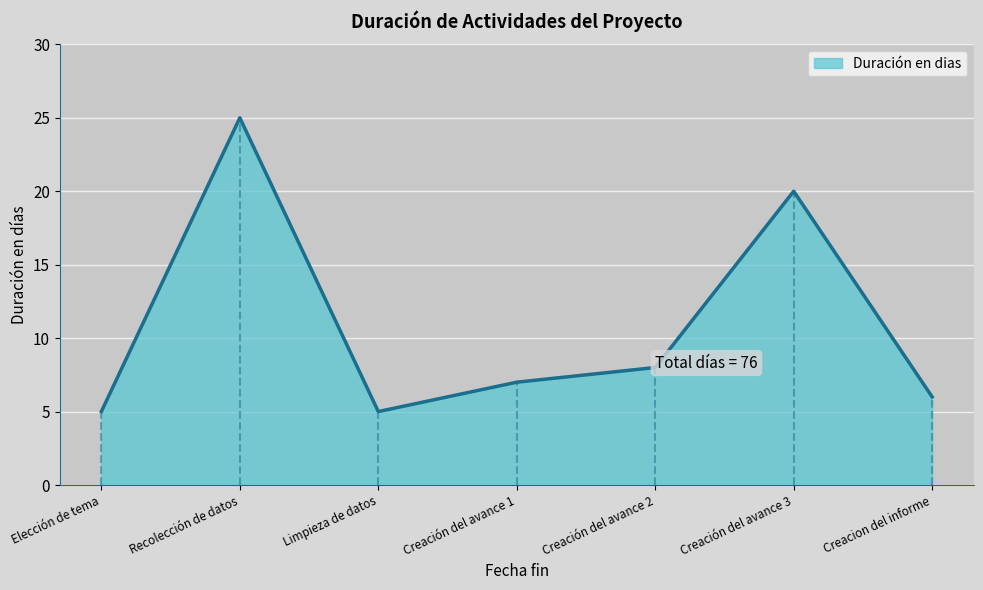

True or false: the data has more than 1 interior local peaks.

True